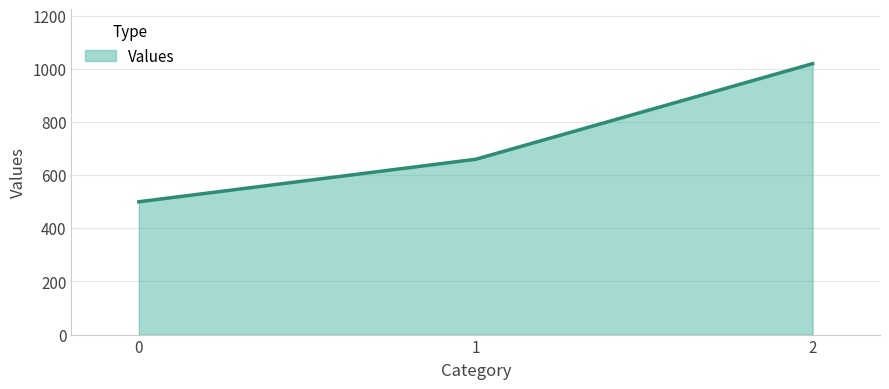

Reading left to right, what are all the values shown in this chart?

500	660	1020